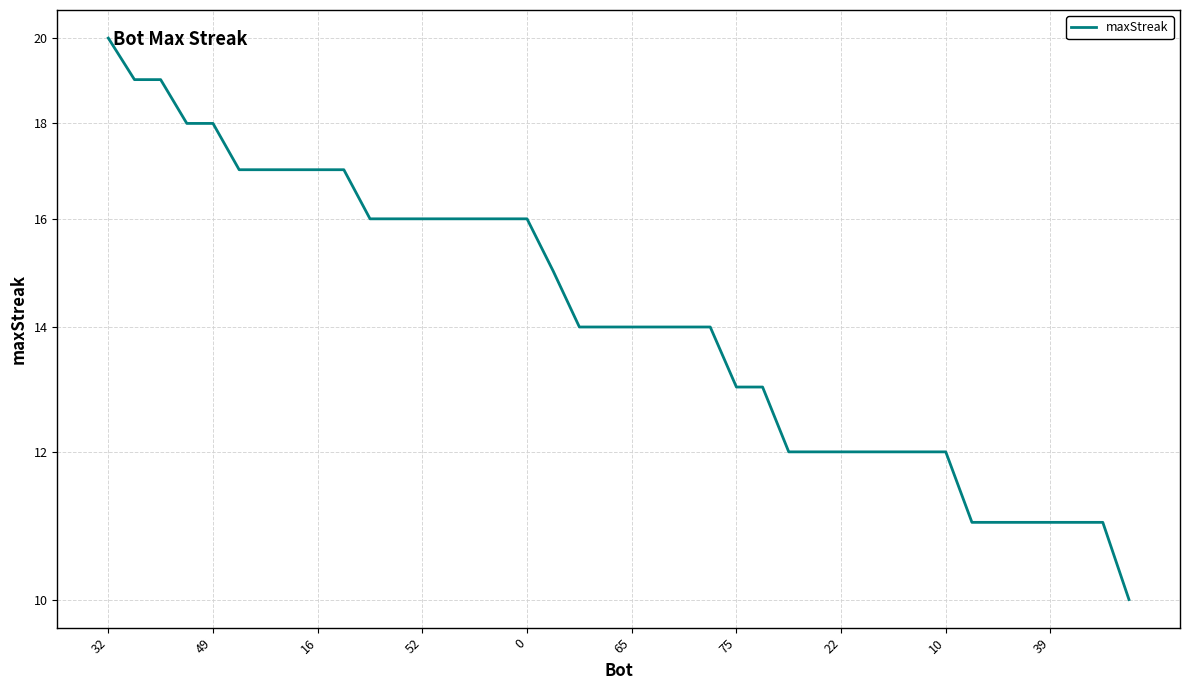

Where does the data first go above 14?

32